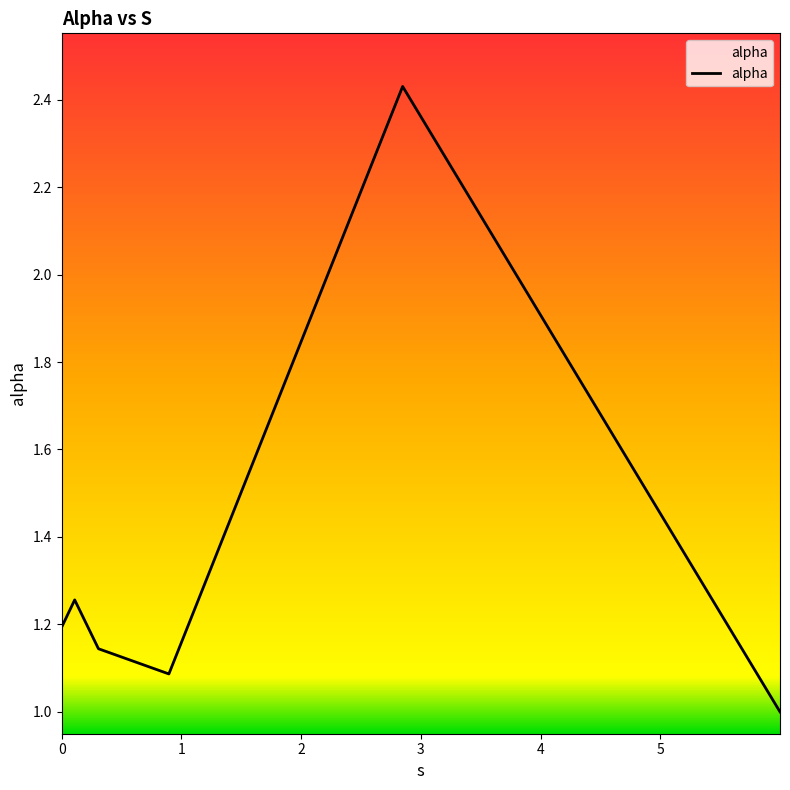

What is the sum of all values?

8.1